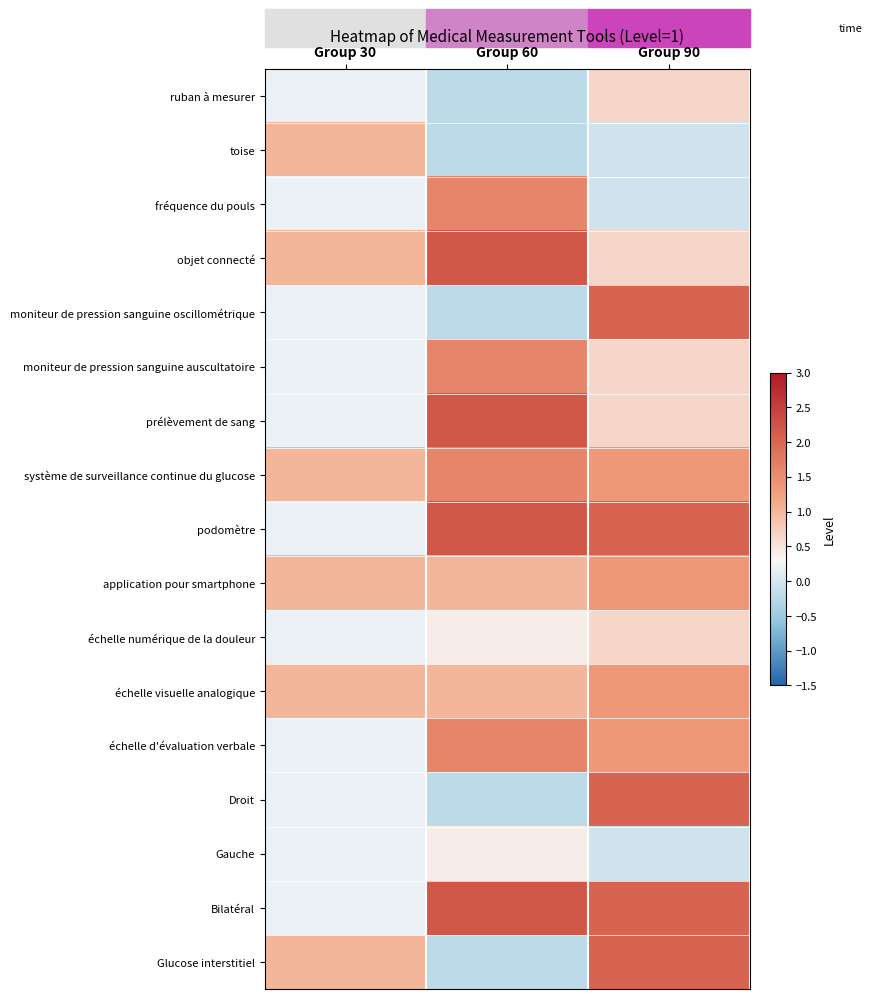

Reading right to left, what are all the values shown in this chart?

ruban à mesurer: Group 90=0.7	Group 60=-0.2	Group 30=0.2
toise: Group 90=-0.0	Group 60=-0.2	Group 30=1.0
fréquence du pouls: Group 90=-0.0	Group 60=1.6	Group 30=0.2
objet connecté: Group 90=0.7	Group 60=2.2	Group 30=1.0
moniteur de pression sanguine oscillométrique: Group 90=2.0	Group 60=-0.2	Group 30=0.2
moniteur de pression sanguine auscultatoire: Group 90=0.7	Group 60=1.6	Group 30=0.2
prélèvement de sang: Group 90=0.7	Group 60=2.2	Group 30=0.2
système de surveillance continue du glucose: Group 90=1.4	Group 60=1.6	Group 30=1.0
podomètre: Group 90=2.0	Group 60=2.2	Group 30=0.2
application pour smartphone: Group 90=1.4	Group 60=1.0	Group 30=1.0
échelle numérique de la douleur: Group 90=0.7	Group 60=0.4	Group 30=0.2
échelle visuelle analogique: Group 90=1.4	Group 60=1.0	Group 30=1.0
échelle d'évaluation verbale: Group 90=1.4	Group 60=1.6	Group 30=0.2
Droit: Group 90=2.0	Group 60=-0.2	Group 30=0.2
Gauche: Group 90=-0.0	Group 60=0.4	Group 30=0.2
Bilatéral: Group 90=2.0	Group 60=2.2	Group 30=0.2
Glucose interstitiel: Group 90=2.0	Group 60=-0.2	Group 30=1.0